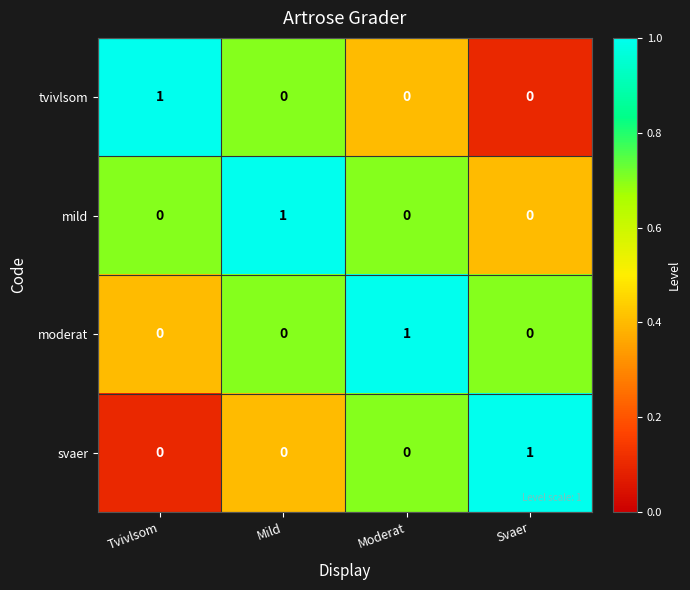

How many svaer values are between 0 and 1?

4